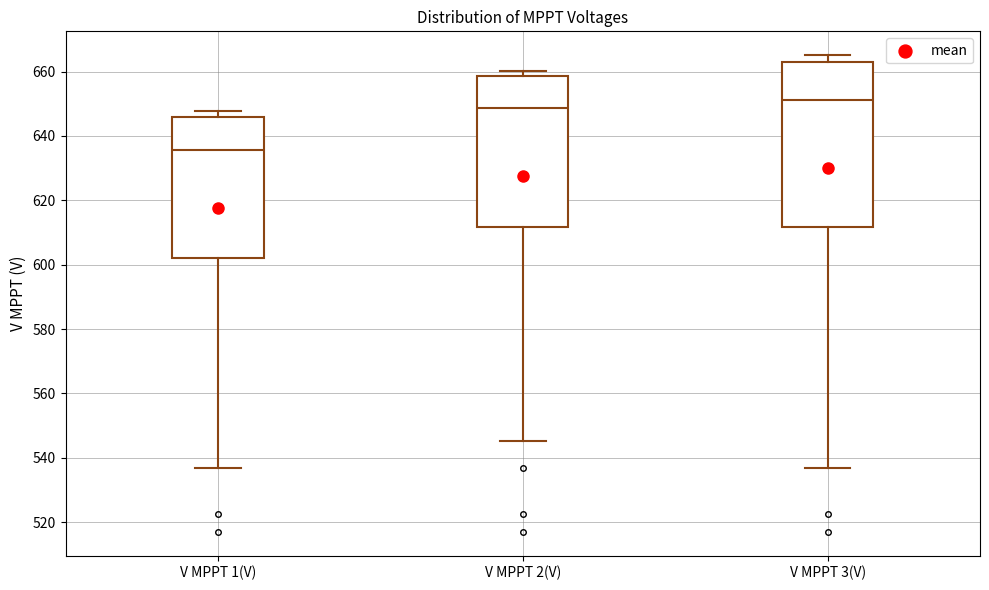

Reading left to right, read every box against the y-axis: the position of its median line, the range the box covers, and the ends of its whiskers. The values are not printed on the chart, so give them approximately, as read against the axis.

V MPPT 1(V): median 636, box 602 to 646, whiskers 536 to 648
V MPPT 2(V): median 648, box 612 to 658, whiskers 546 to 660
V MPPT 3(V): median 652, box 612 to 662, whiskers 536 to 666